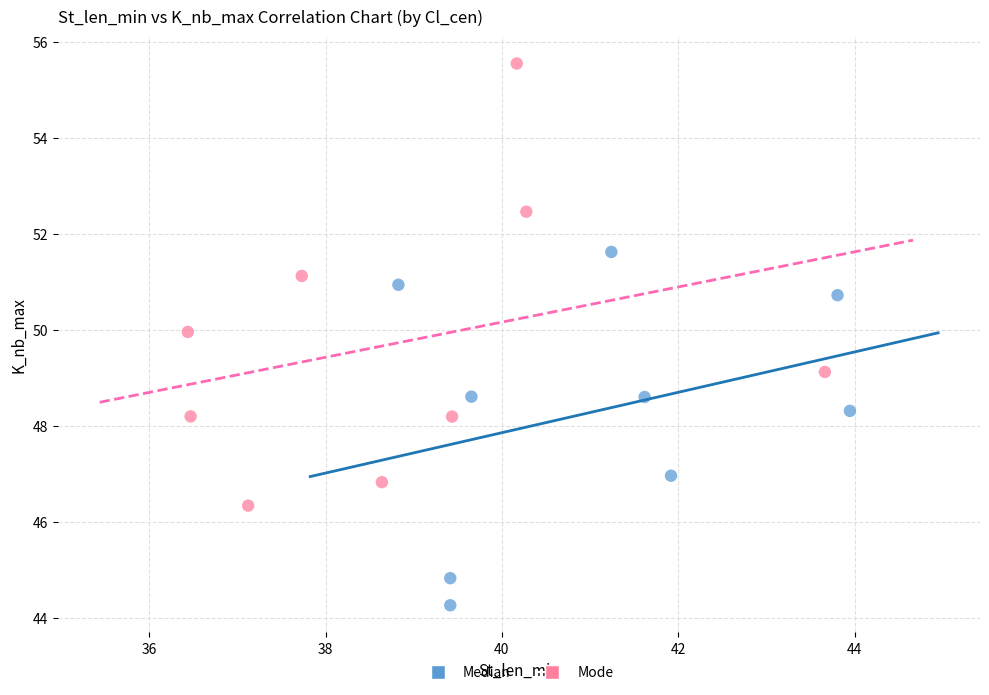

Which series reaches the minimum Y coordinate?

Median